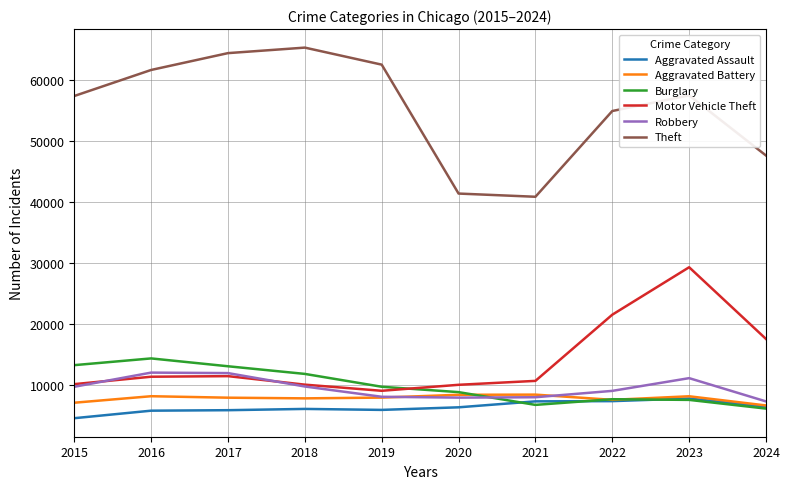

At which label does Theft first exceed 57450?

2016